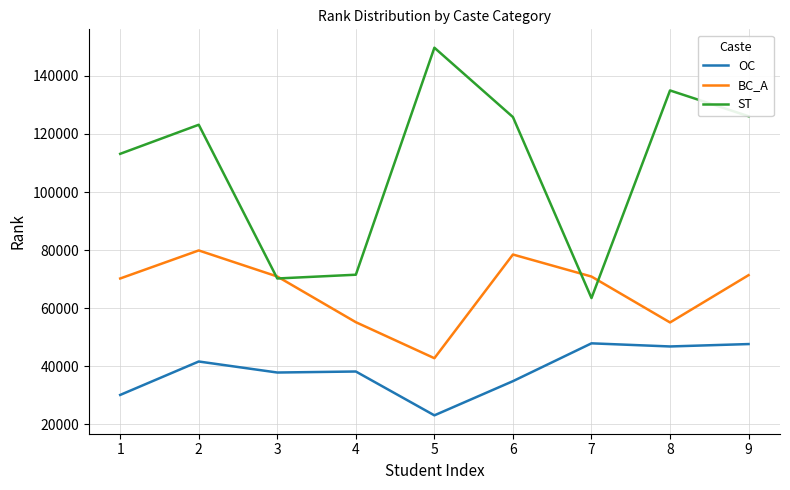

Which series changed the most between 4 and 6?

ST